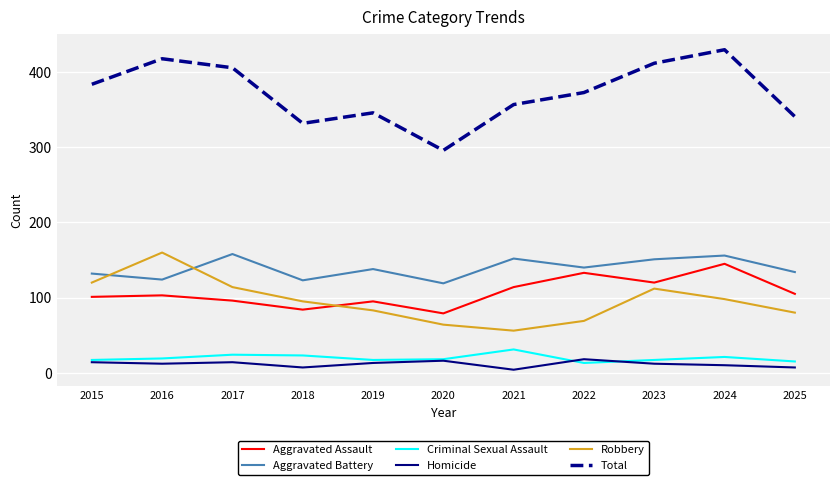

True or false: Total and Aggravated Assault cross at least once.

False